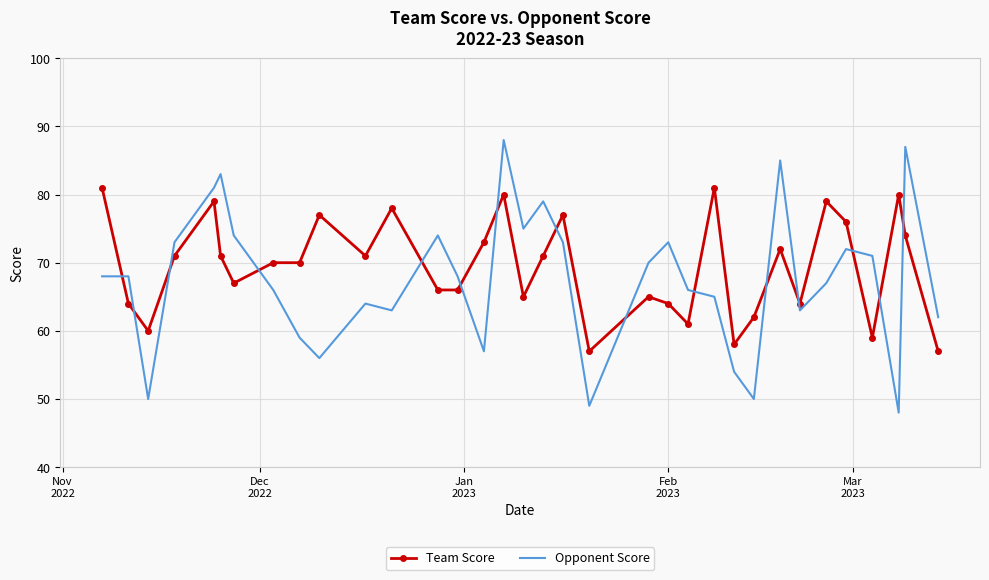

How many intersections are there between Team Score and Opponent Score?

15